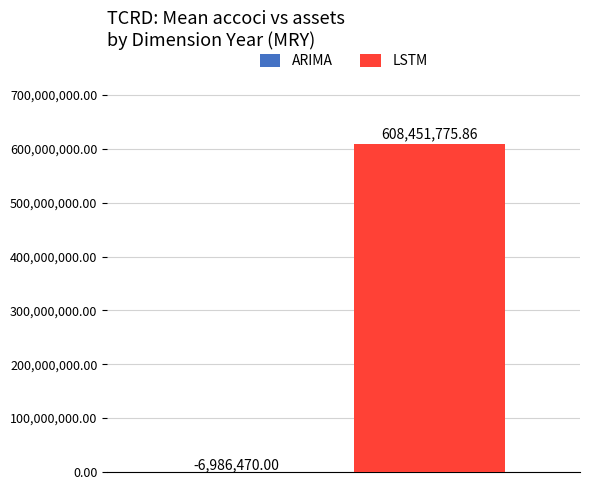

How many bars are there in total?

2